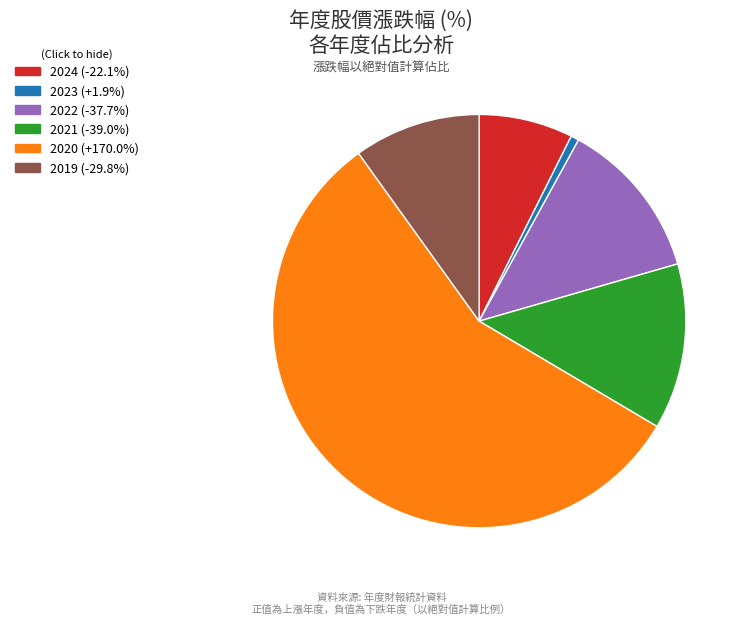

Do 2021 (-39.0%) and 2023 (+1.9%) together represent more than half of the pie?

No